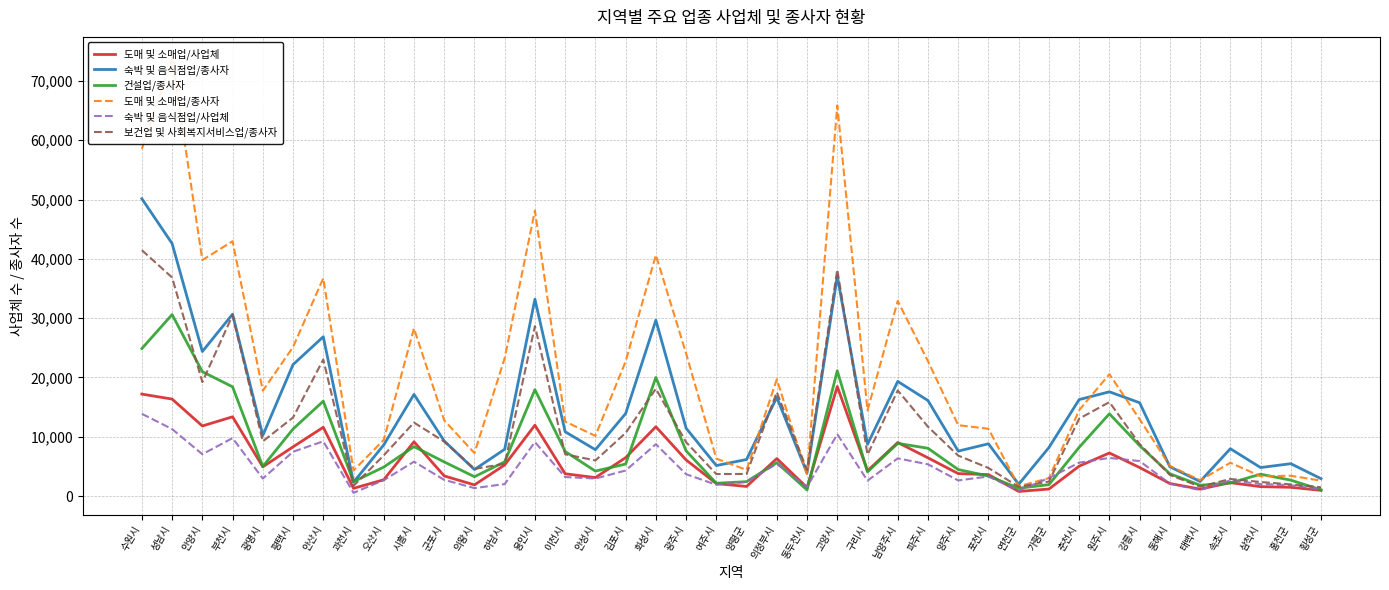

At which category does 보건업 및 사회복지서비스업/종사자 reach its first local valley?

안양시